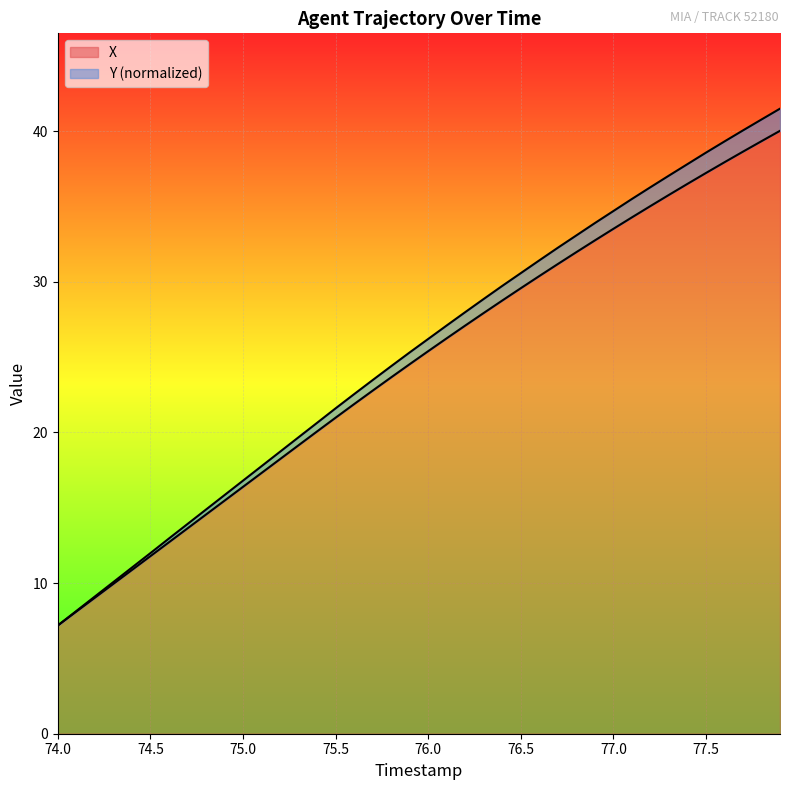

What is the minimum value for X?

7.2